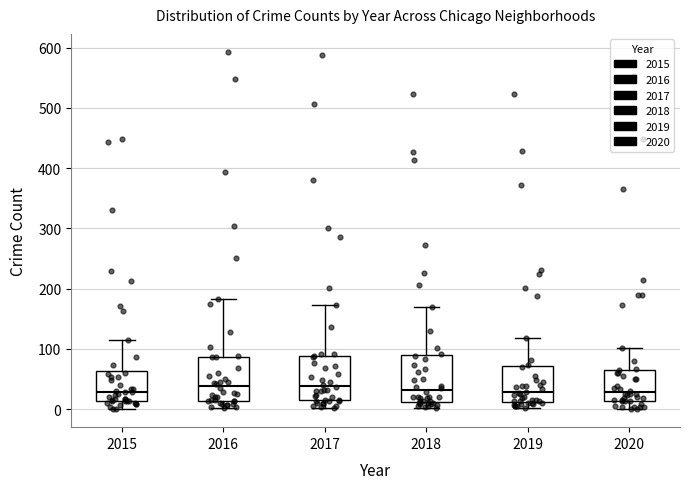

Reading left to right, read every box against the y-axis: the position of its median line, the range the box covers, and the ends of its whiskers. The values are not printed on the chart, so give them approximately, as read against the axis.

2015: median 30, box 10 to 60, whiskers 0 to 120
2016: median 40, box 10 to 90, whiskers 0 to 180
2017: median 40, box 10 to 90, whiskers 0 to 170
2018: median 30, box 10 to 90, whiskers 0 to 170
2019: median 30, box 10 to 70, whiskers 0 to 120
2020: median 30, box 10 to 70, whiskers 0 to 100